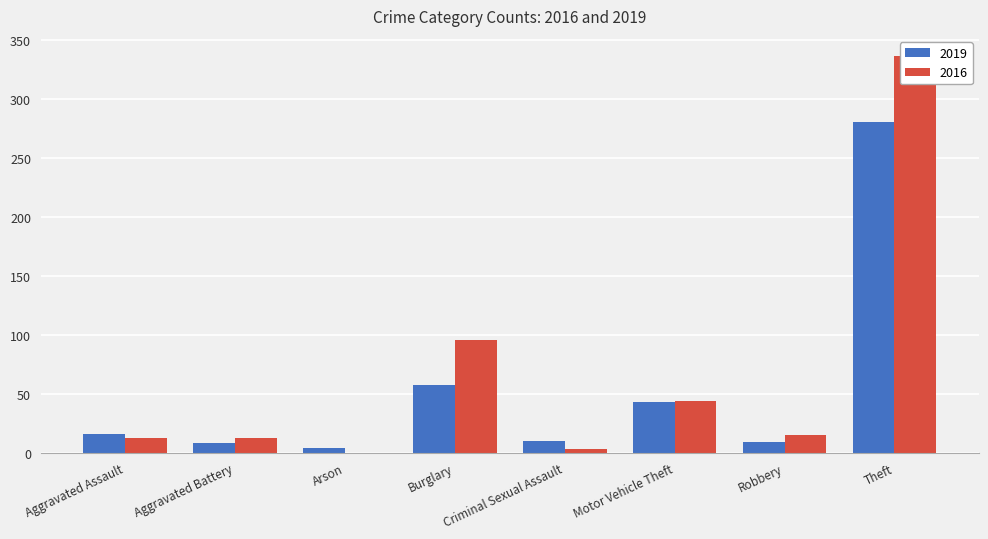

What position from the left is Arson?

3